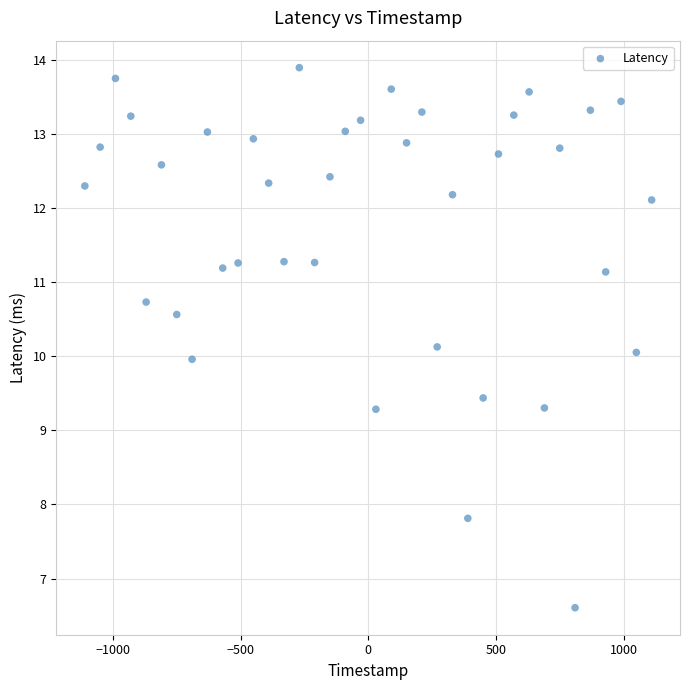

What is the range of Y values (max minus min)?

7.3